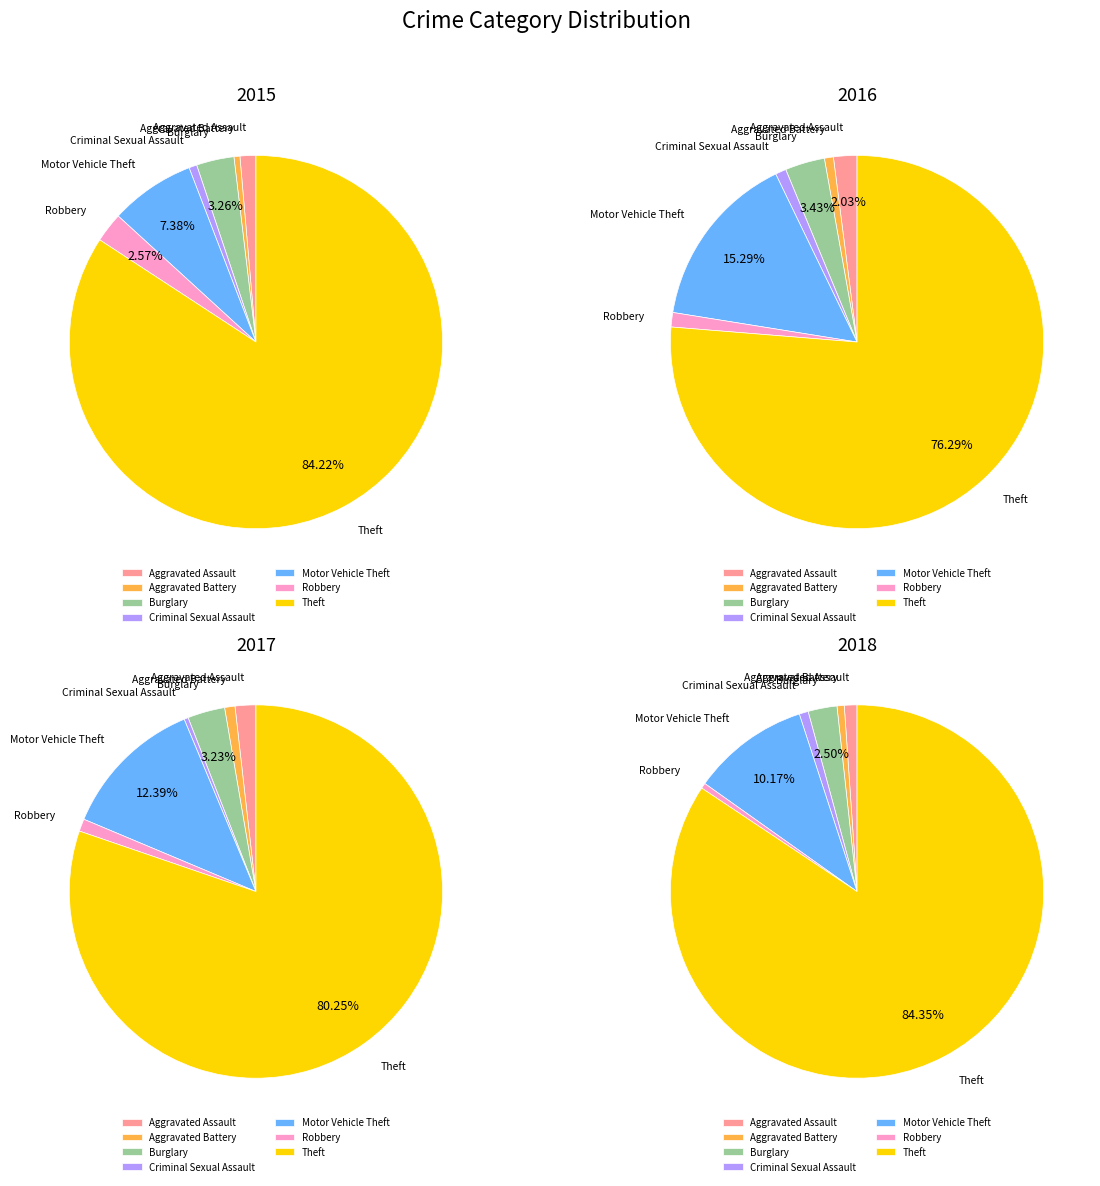

To the nearest percent, what is the difference between the largest and smallest slice percentages?

84%